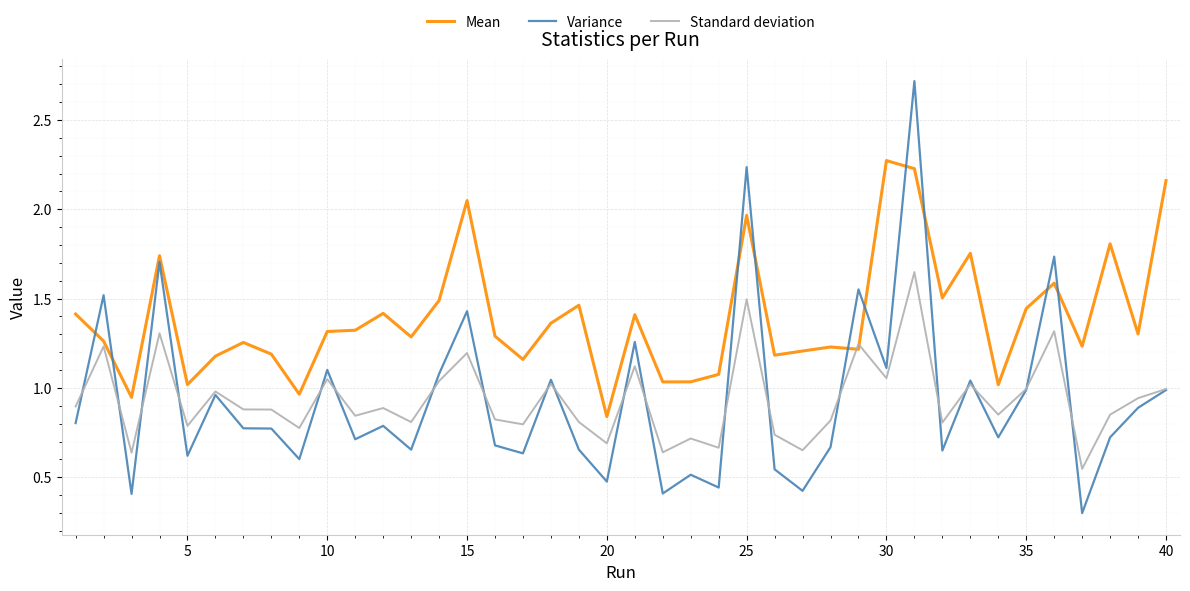

Rank the series by their maximum value, from lowest to highest.

Standard deviation, Mean, Variance